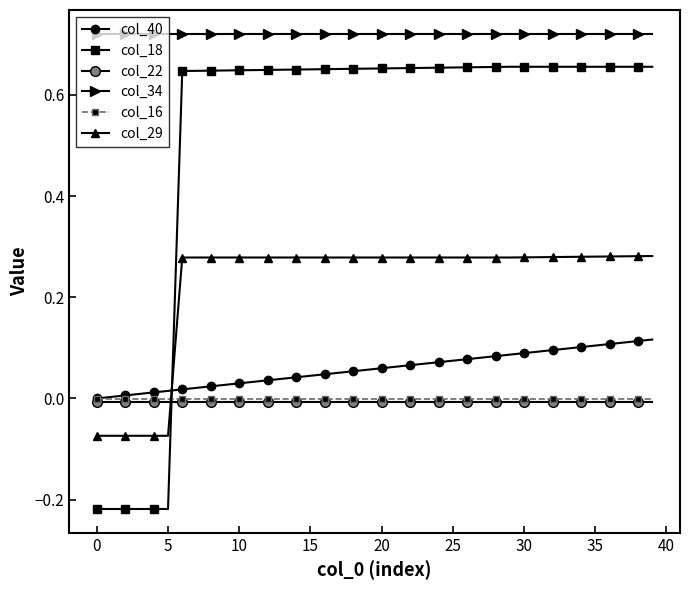

True or false: col_16 and col_40 cross at least once.

False